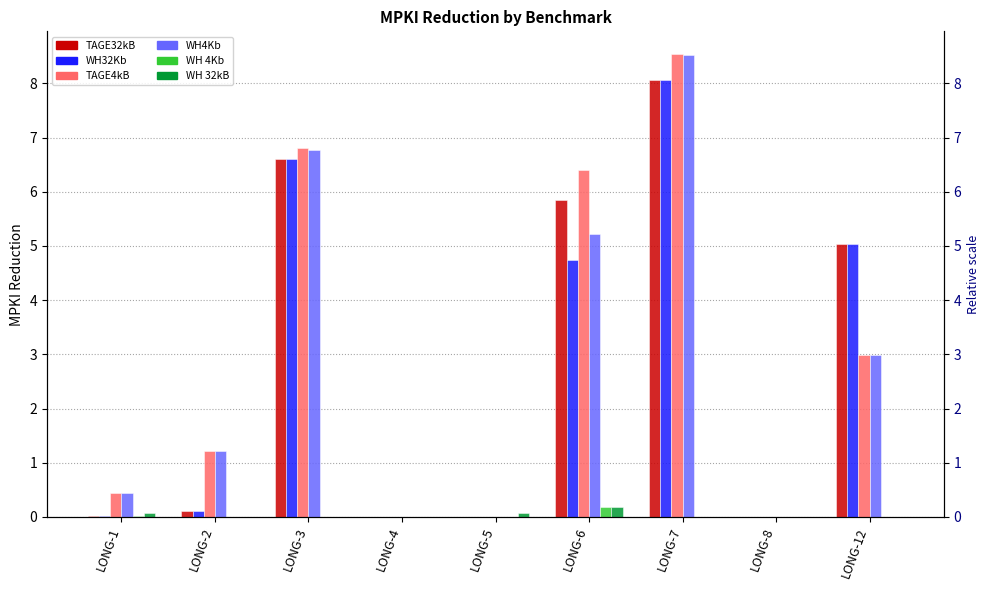

Rank the series by their maximum value, from lowest to highest.

WH 4Kb, WH 32kB, WH32Kb, TAGE32kB, WH4Kb, TAGE4kB